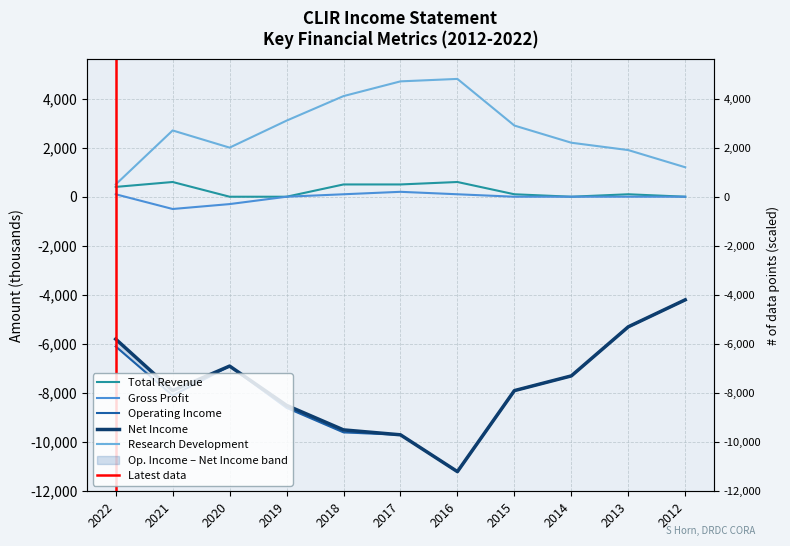

At which label is Net Income closest to -7700?

2021